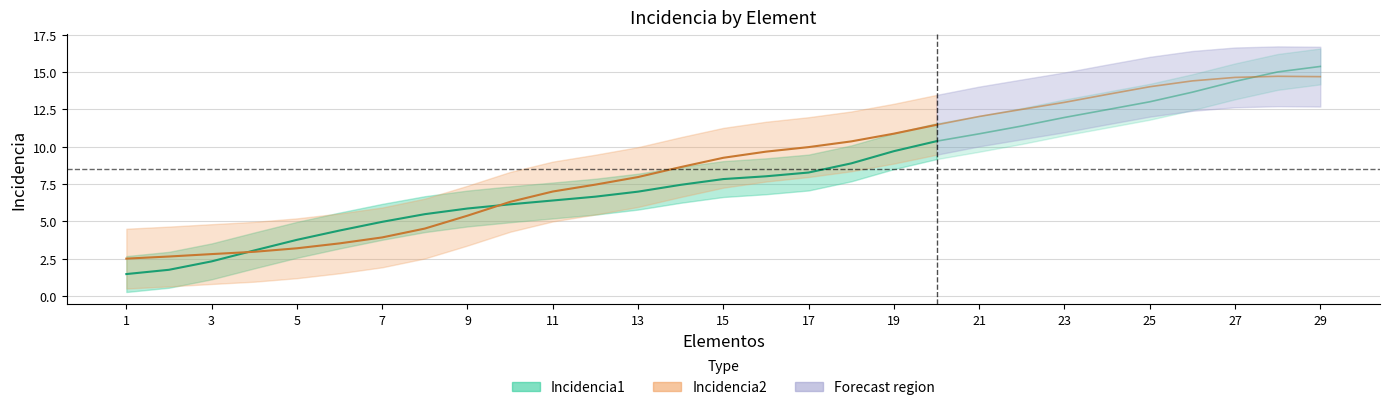

Which series has the widest spread of values?

Incidencia1